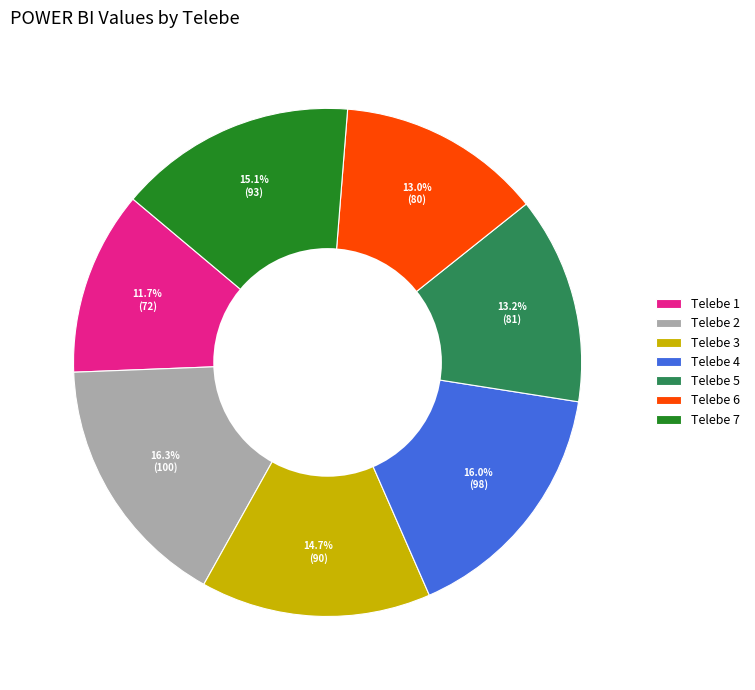

Is there any slice that represents more than half of the pie?

No